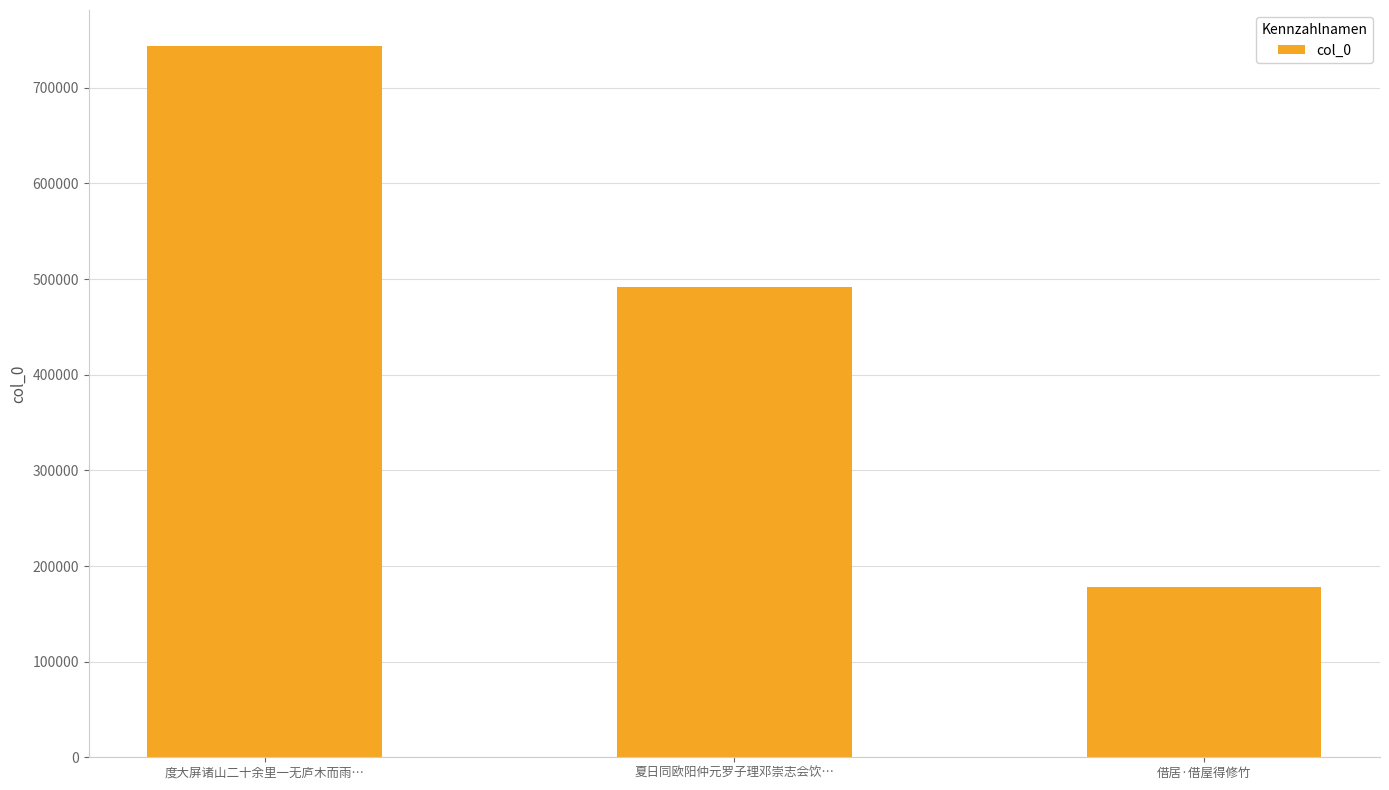

What is the ratio of the value at 度大屏诸山二十余里一无庐木而雨… to the value at 借居·借屋得修竹?

4.2